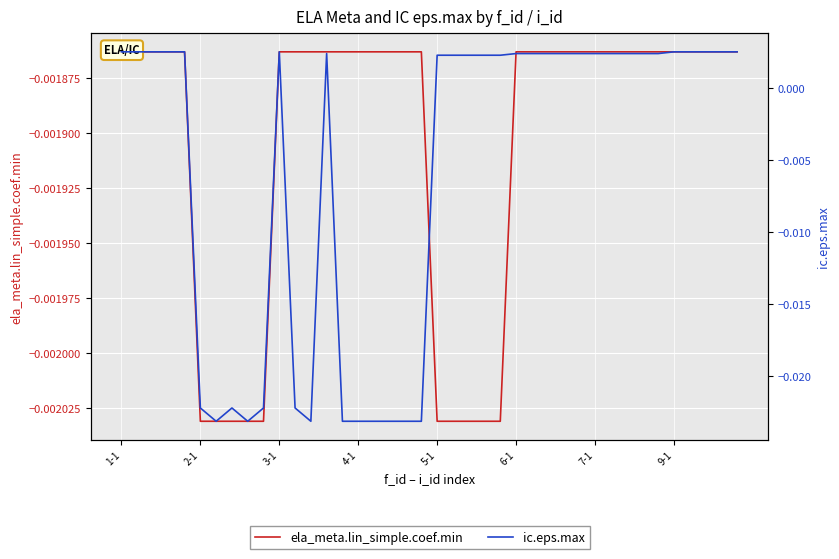

How many lines are shown in the chart?

2